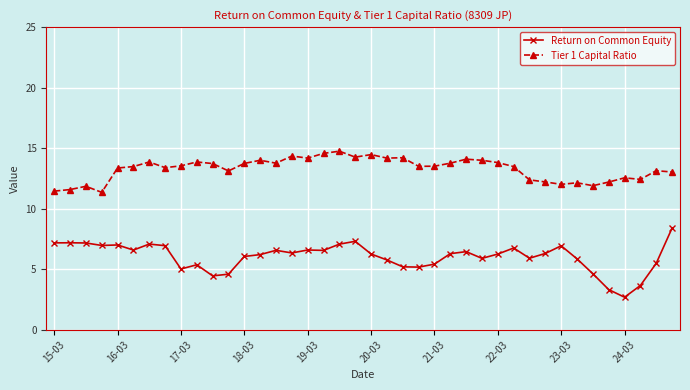

List the series in order of their overall mean, lowest first.

Return on Common Equity, Tier 1 Capital Ratio